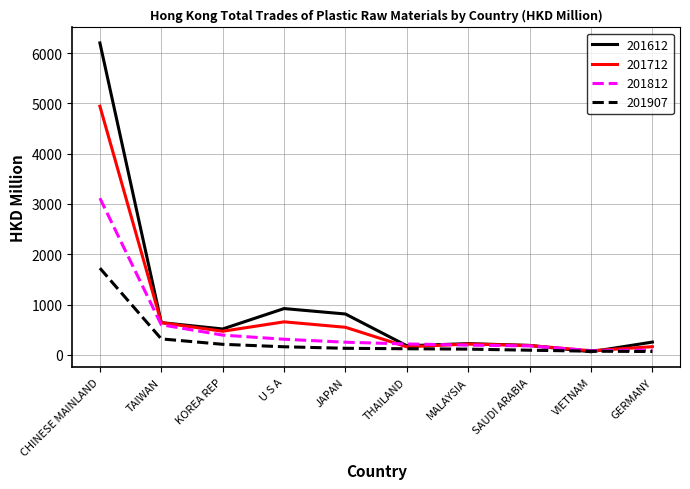

At which label does 201612 first exceed 515?

CHINESE MAINLAND